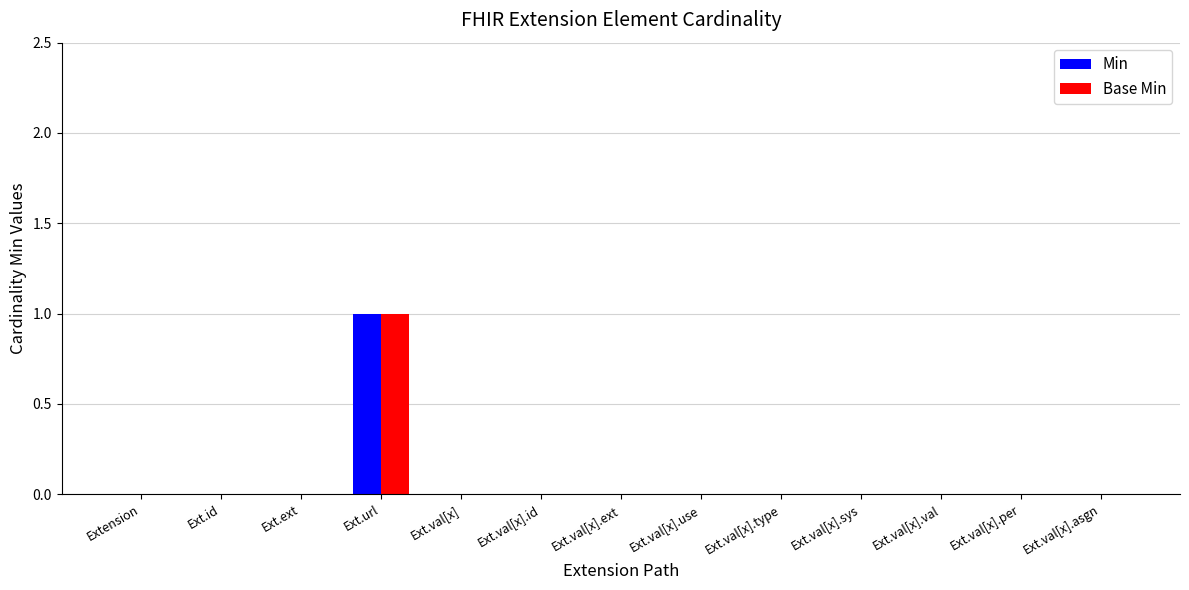

The value of Min at Ext.val[x].ext is 1. True or false?

False